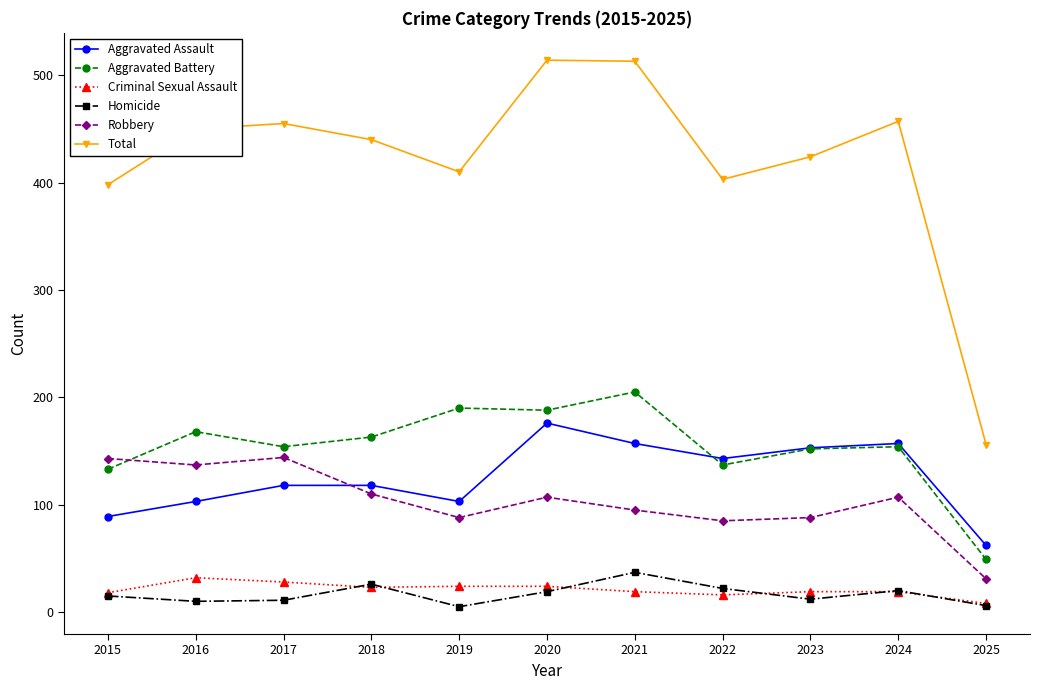

Which series has the largest range (max minus min)?

Total